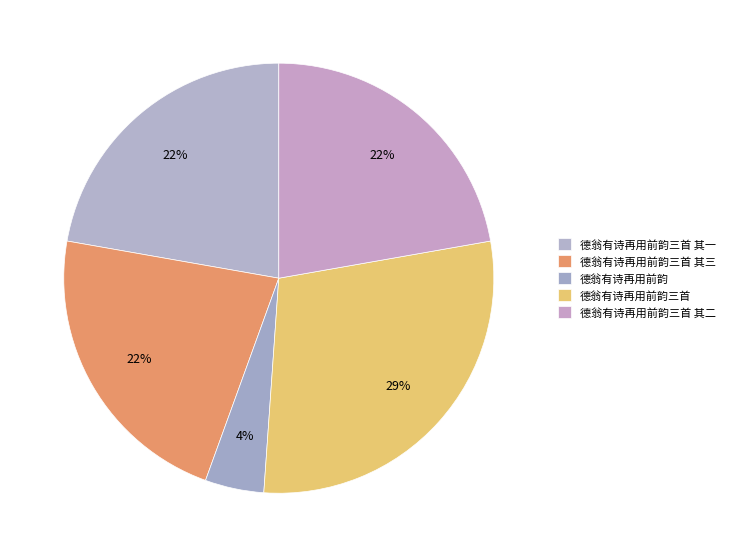

The 德翁有诗再用前韵三首 slice represents 29% of the pie. True or false?

True